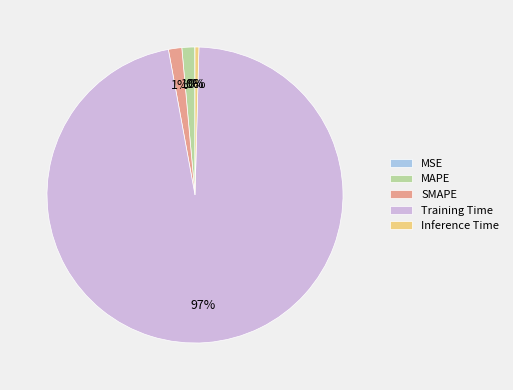

The MAPE slice represents 11% of the pie. True or false?

False